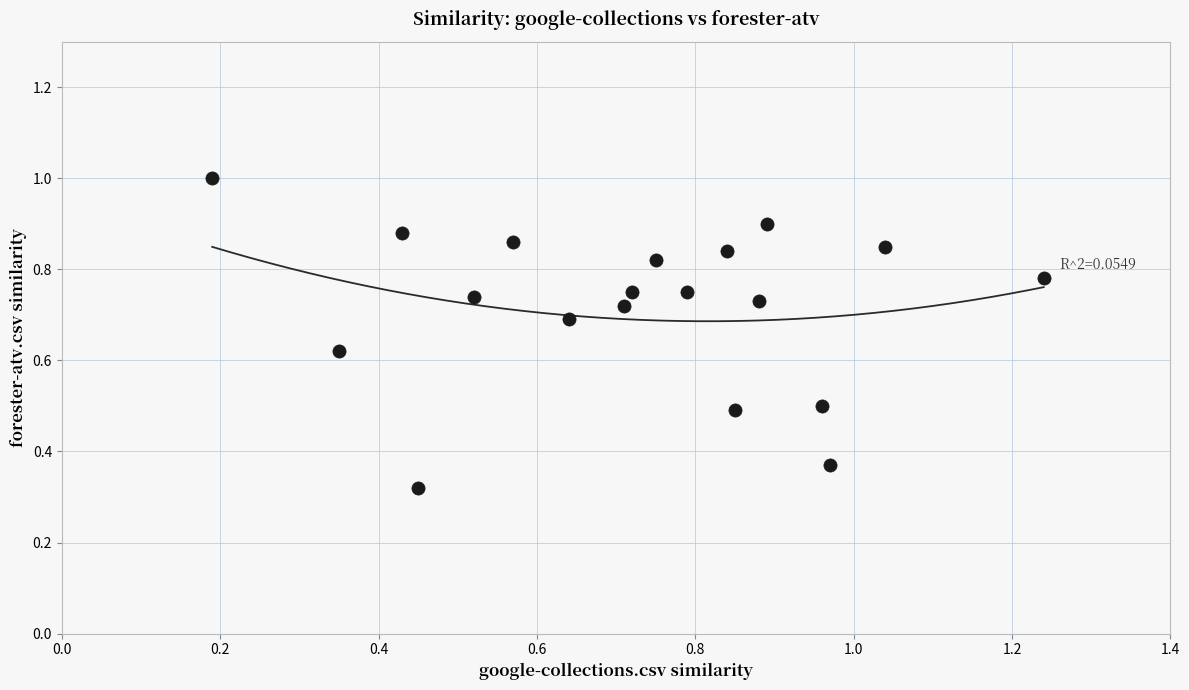

What is the range of X values (max minus min)?

1.1